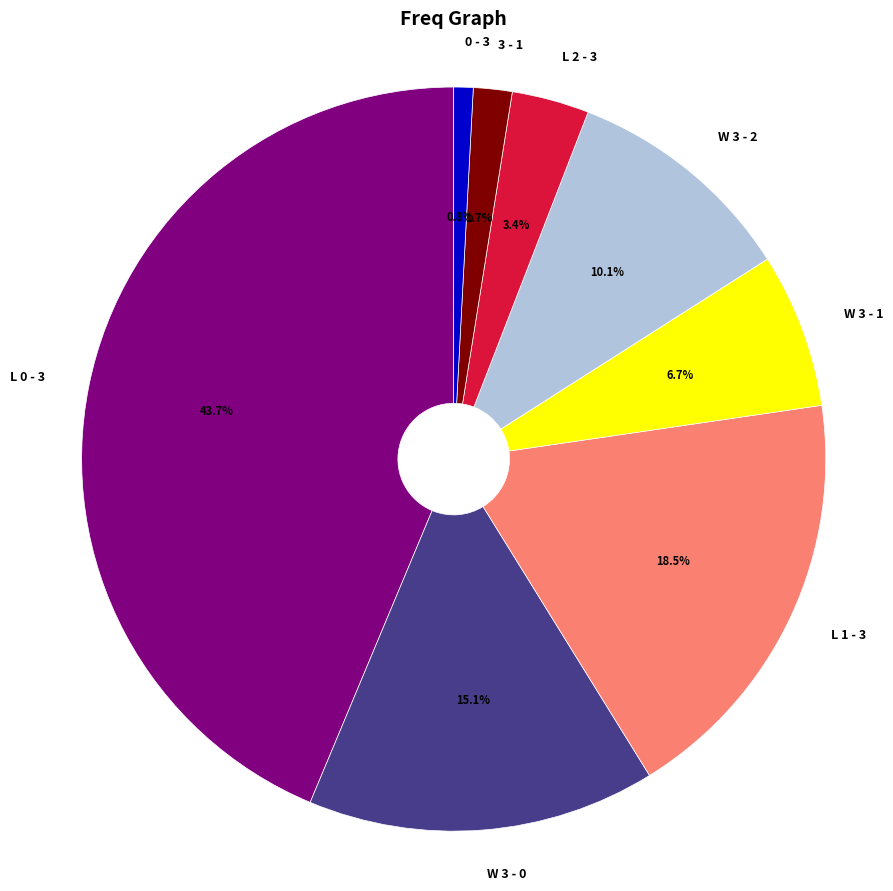

Combined, do 0 - 3 and W 3 - 0 account for over 50%?

No